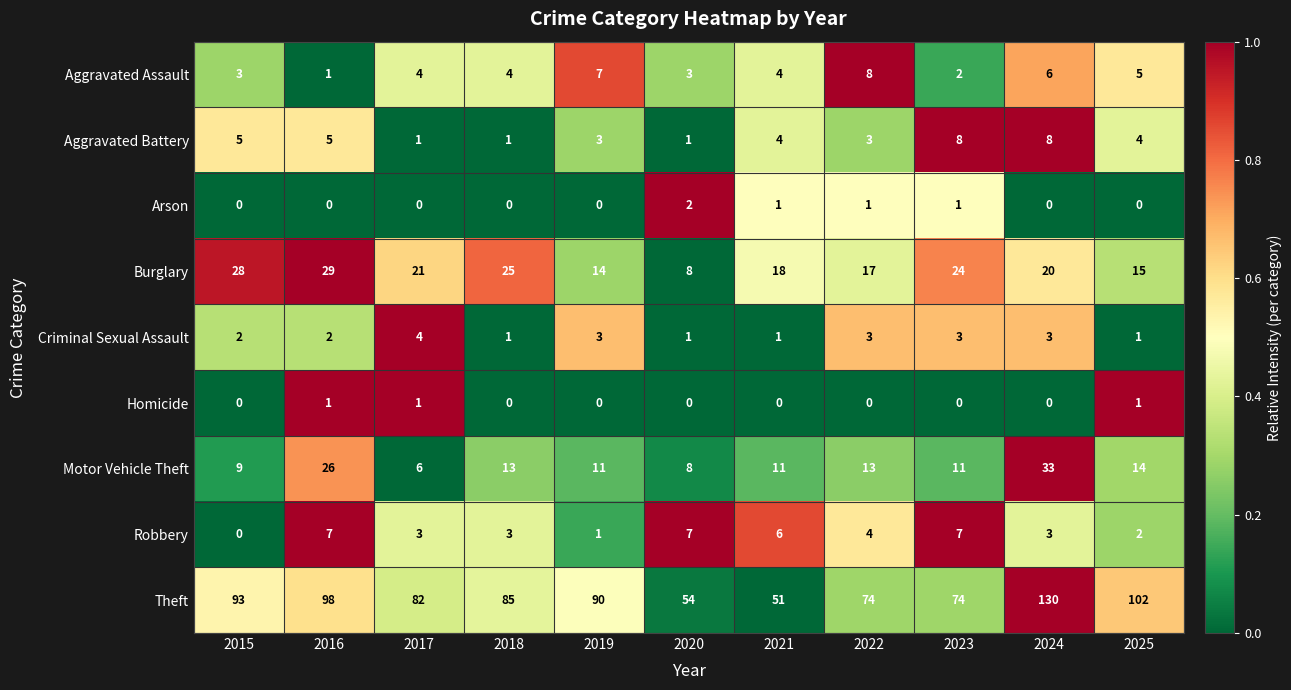

At which category is the sum across all series the highest?

2024